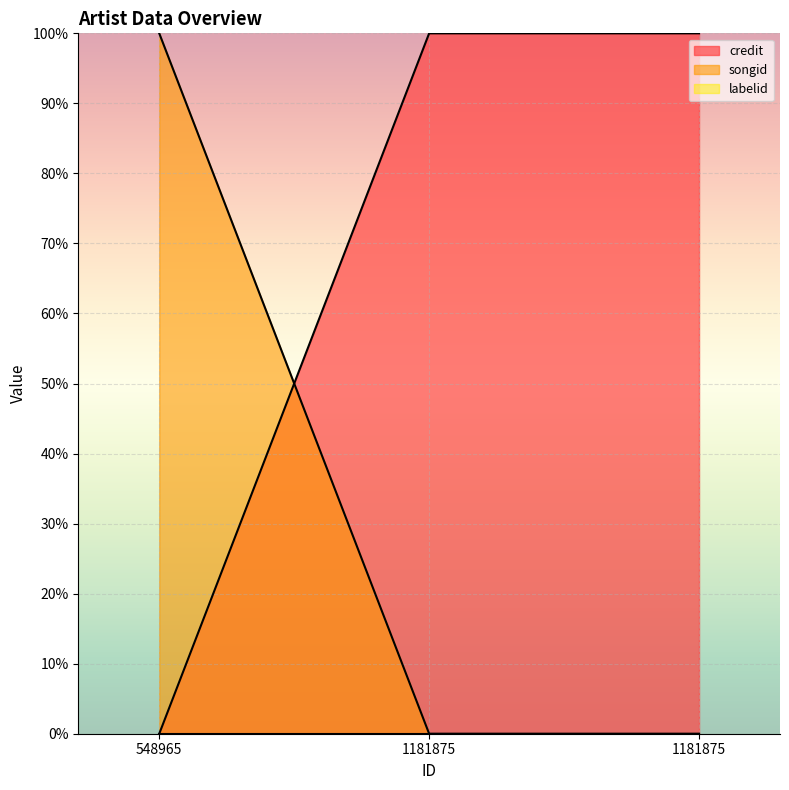

How many lines are shown in the chart?

2